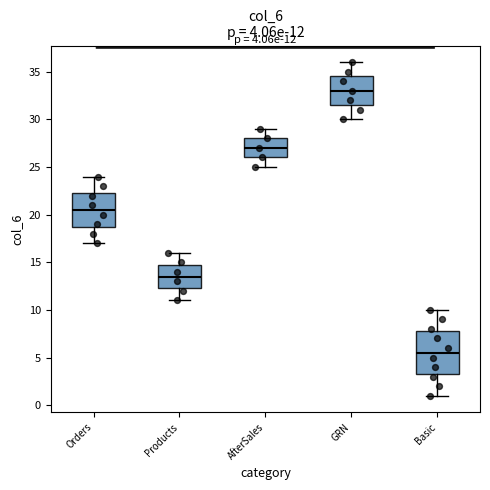

Which box has the highest median line?

GRN